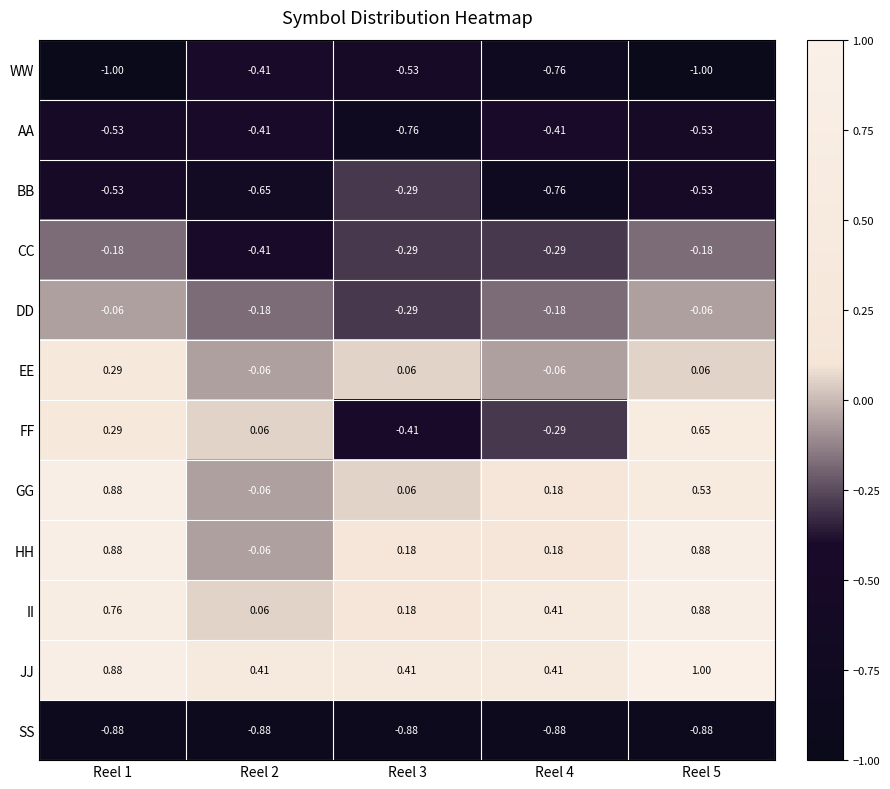

Which series has the largest total across all categories?

JJ